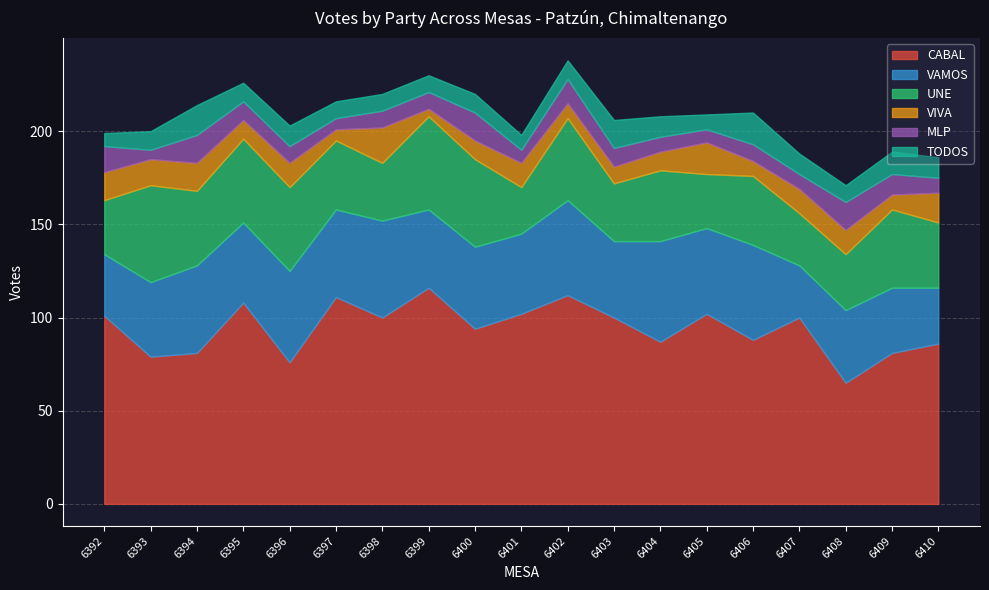

True or false: UNE has more than 0 interior local peaks.

True